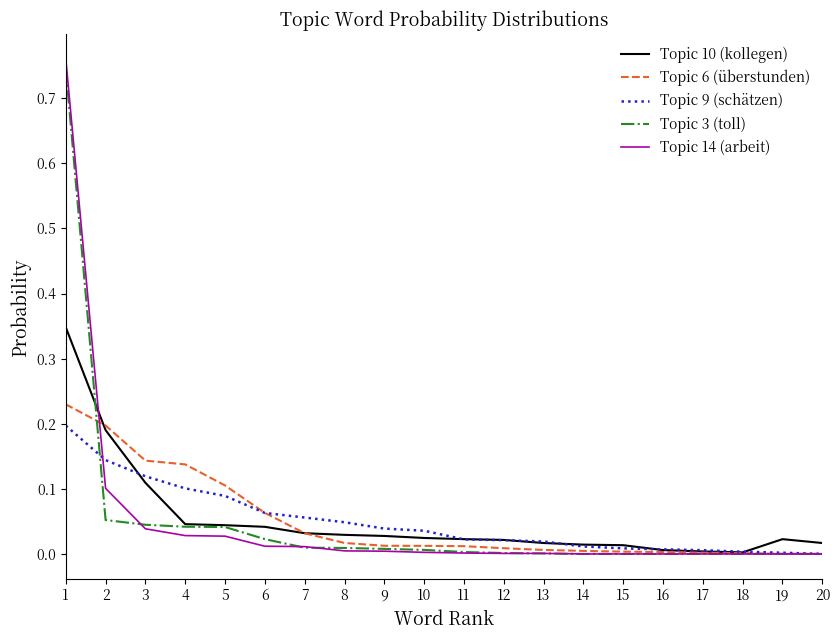

True or false: Topic 14 (arbeit) has a value of 0.1 at 3.

False